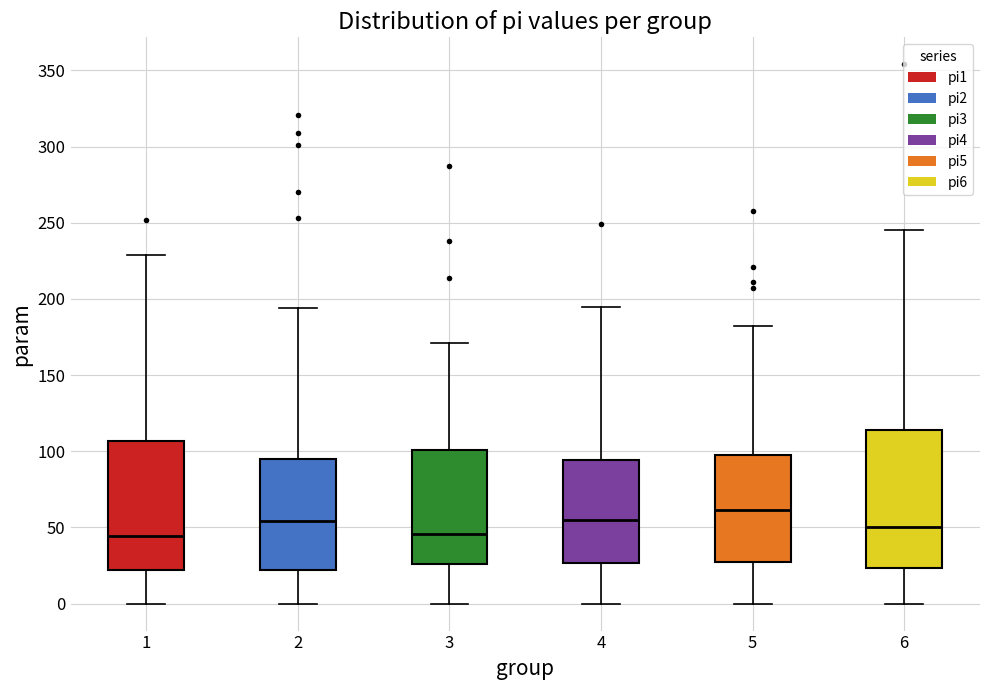

Which box's median line is the highest?

5